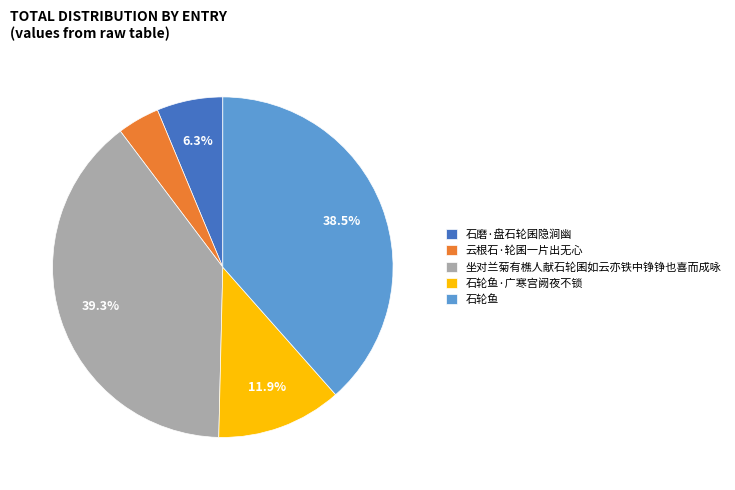

Count the number of slices in the pie.

5